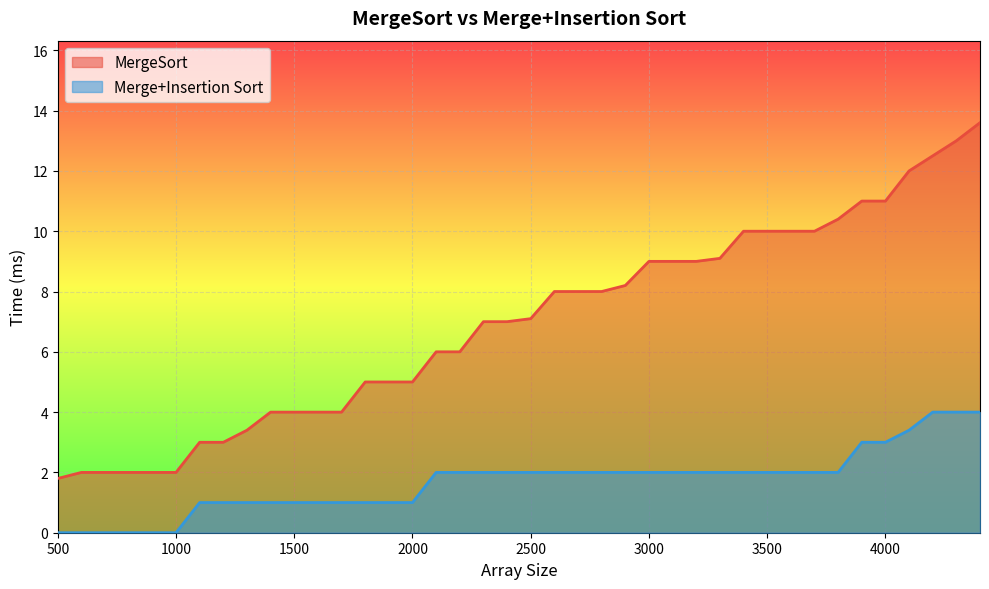

True or false: Merge+Insertion Sort and MergeSort cross at least once.

False